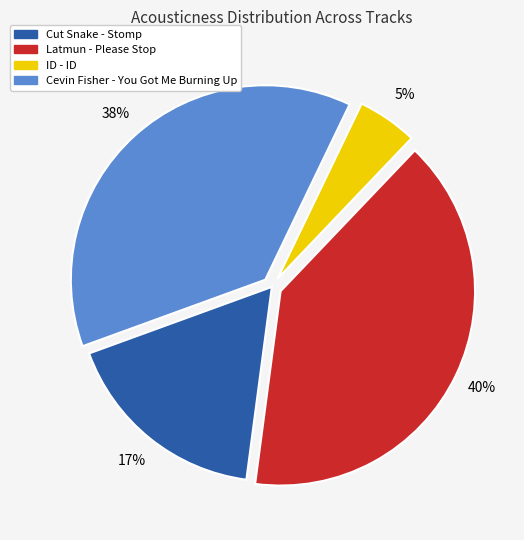

Is the sum of Cut Snake - Stomp and Latmun - Please Stop greater than half?

Yes